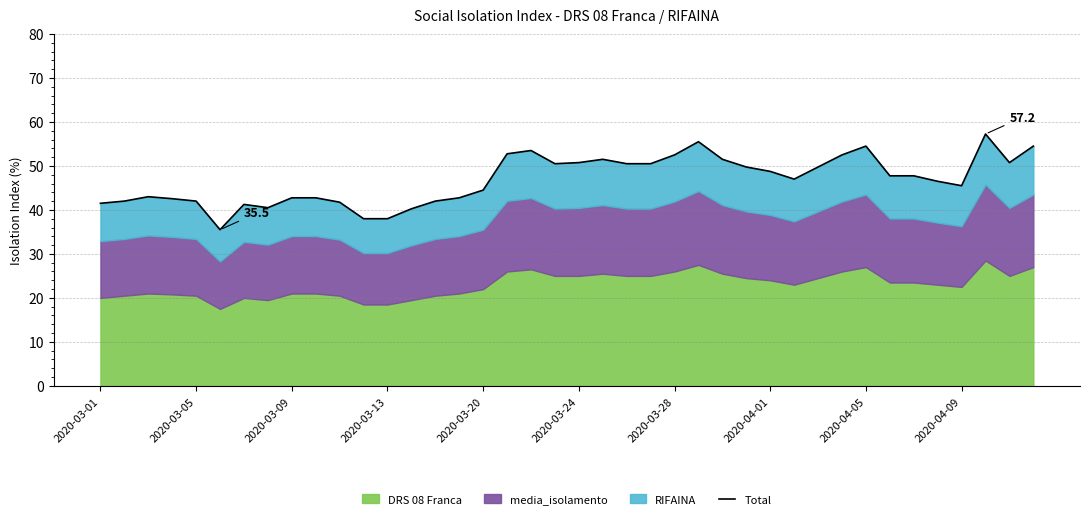

What is the ratio of the value at 25 to the value at 2020-04-09?

1.3